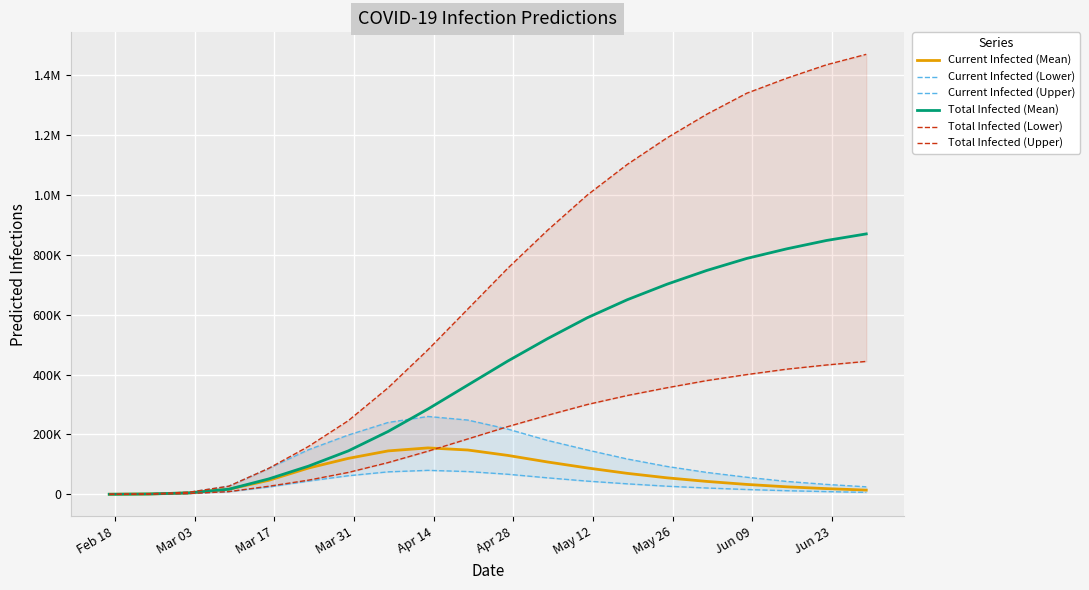

What is the value of the Total Infected (Lower) point at the 5th from the left?

26760